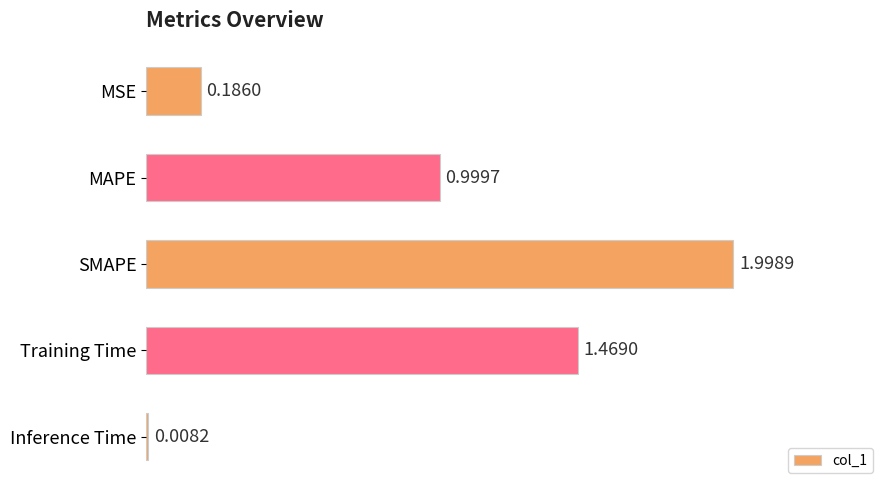

What is the maximum value shown in the chart?

2.0